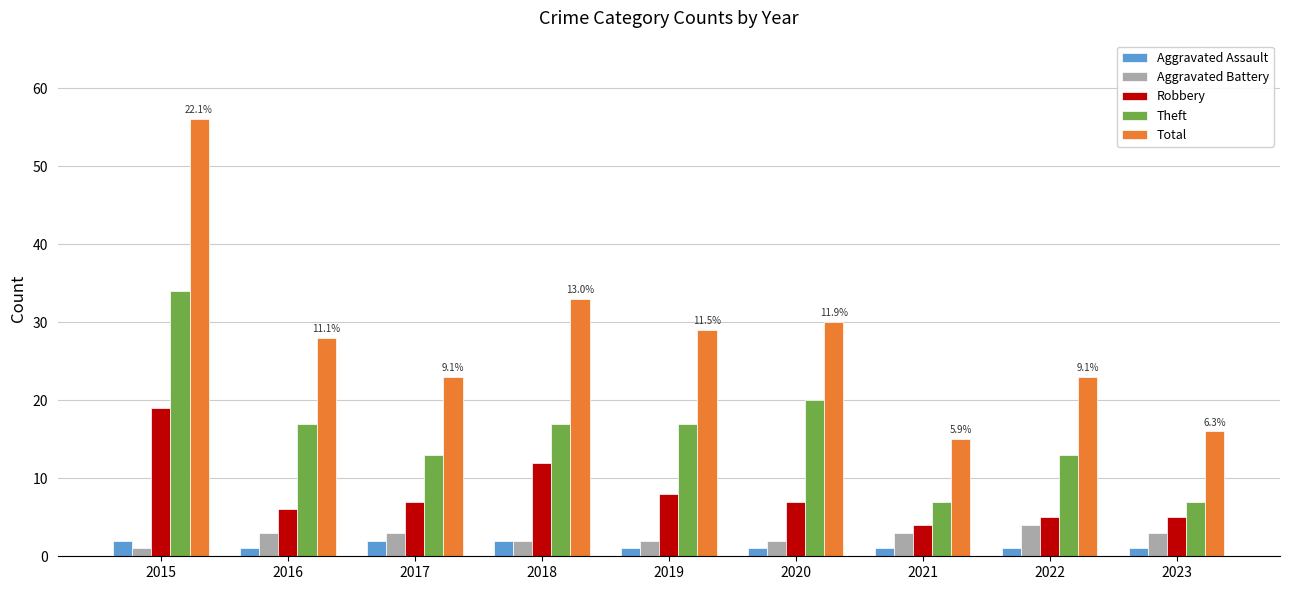

At how many categories does at least one series exceed 35?

1